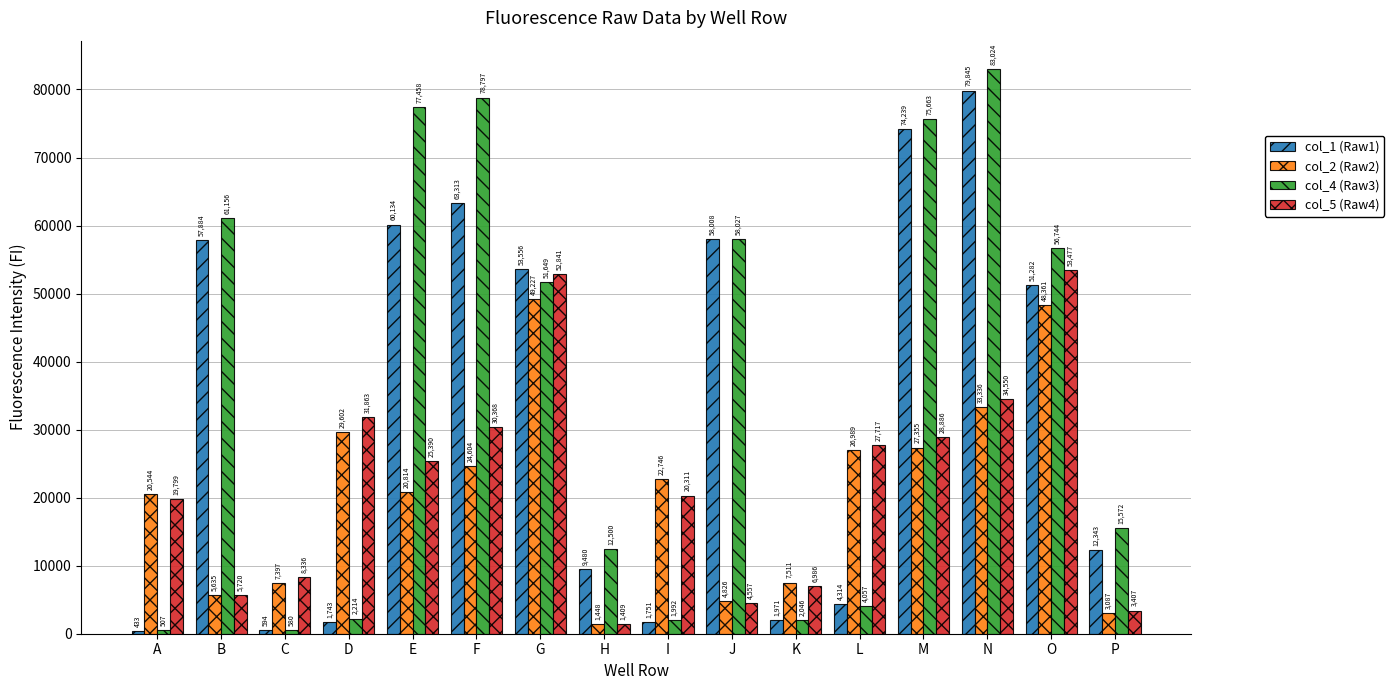

Between H and J, which series saw the biggest shift?

col_1 (Raw1)